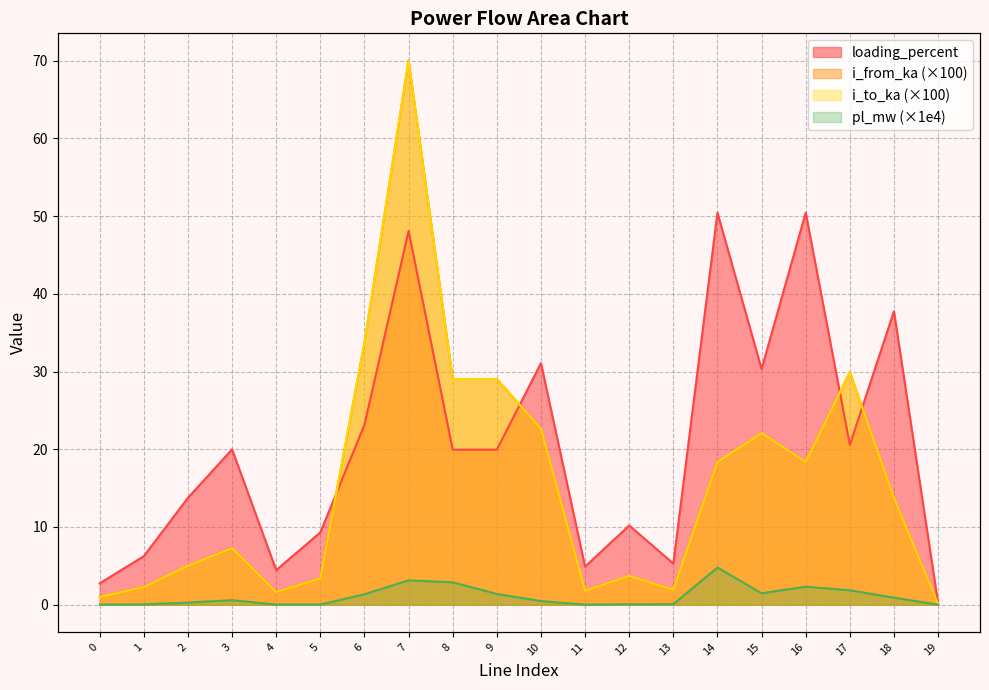

Reading right to left, list all the values displayed in this chart.

pl_mw: 19=0.0	18=0.9	17=1.9	16=2.3	15=1.5	14=4.8	13=0.1	12=0.0	11=0.0	10=0.5	9=1.4	8=2.9	7=3.1	6=1.3	5=0.0	4=0.0	3=0.6	2=0.3	1=0.0	0=0.0
i_from_ka: 19=0.1	18=13.7	17=29.9	16=18.4	15=22.1	14=18.4	13=1.9	12=3.7	11=1.8	10=22.6	9=29.0	8=29.0	7=70.0	6=33.7	5=3.4	4=1.6	3=7.3	2=5.0	1=2.3	0=1.0
i_to_ka: 19=0.1	18=13.7	17=29.9	16=18.4	15=22.1	14=18.4	13=1.9	12=3.7	11=1.8	10=22.6	9=29.0	8=29.0	7=70.0	6=33.7	5=3.4	4=1.6	3=7.3	2=5.0	1=2.3	0=1.0
loading_percent: 19=0.2	18=37.8	17=20.6	16=50.5	15=30.3	14=50.5	13=5.3	12=10.2	11=4.9	10=31.1	9=19.9	8=19.9	7=48.1	6=23.1	5=9.3	4=4.4	3=20.0	2=13.8	1=6.2	0=2.8